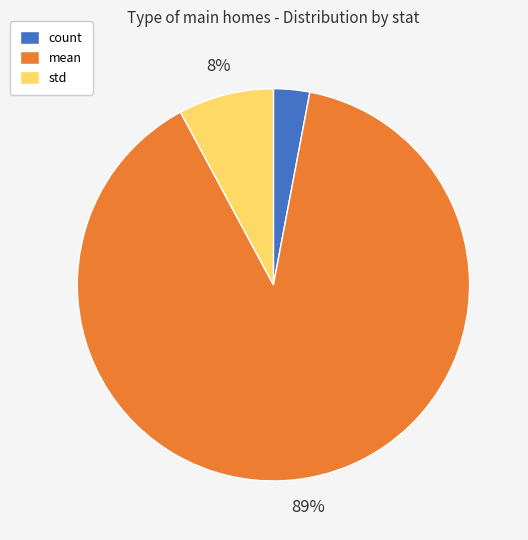

Combined, do count and mean account for over 50%?

Yes